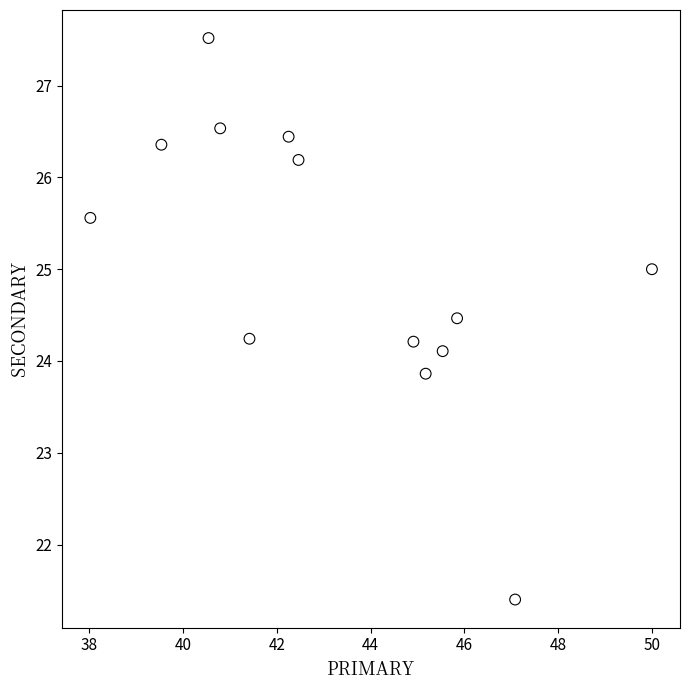

What is the range of Y values (max minus min)?

6.1